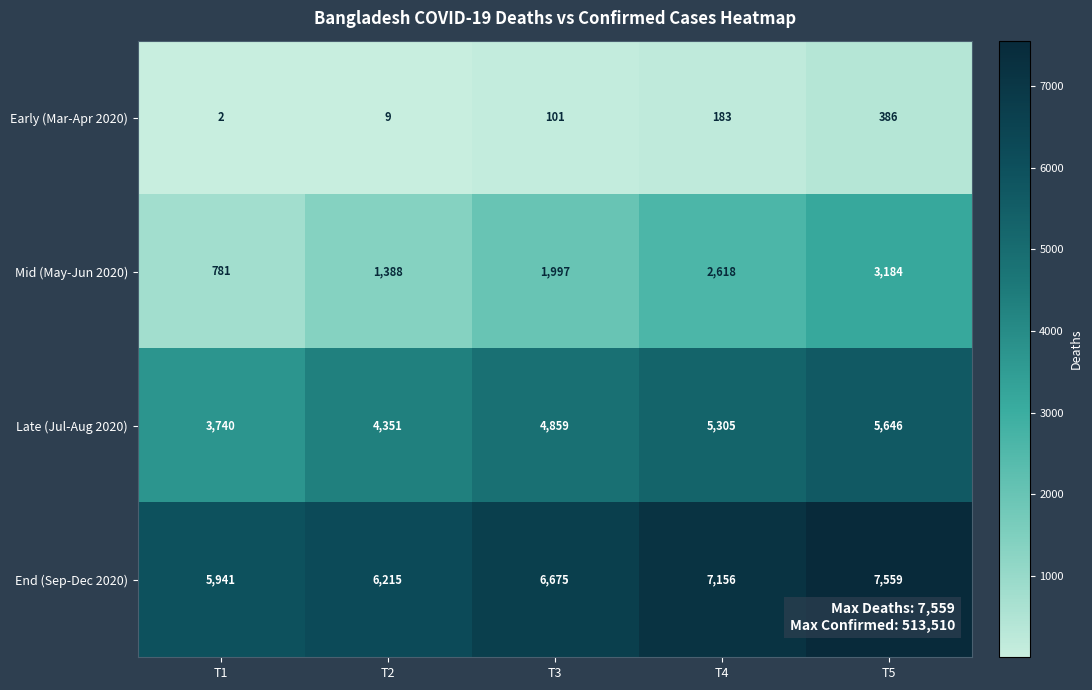

Between T1 and T3, which series saw the biggest shift?

Mid (May-Jun 2020)